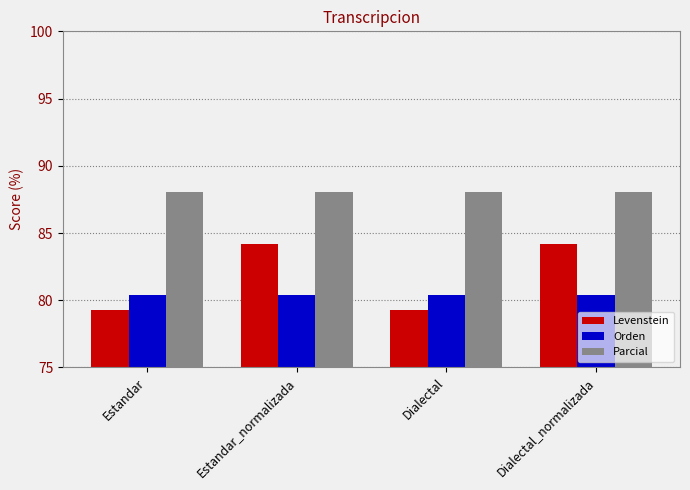

Reading left to right, what are all the values shown in this chart?

Levenstein: Estandar=79.3	Estandar_normalizada=84.2	Dialectal=79.3	Dialectal_normalizada=84.2
Orden: Estandar=80.4	Estandar_normalizada=80.4	Dialectal=80.4	Dialectal_normalizada=80.4
Parcial: Estandar=88.1	Estandar_normalizada=88.1	Dialectal=88.1	Dialectal_normalizada=88.1